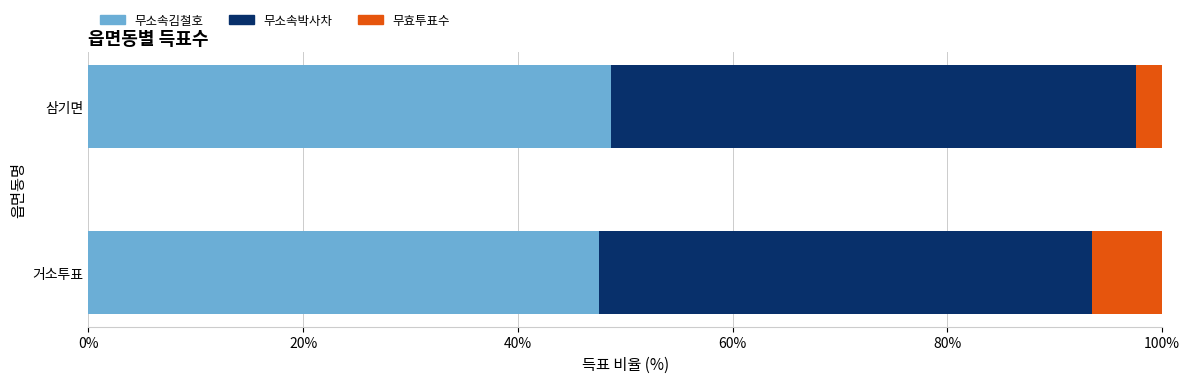

True or false: 무소속김철호 has a value of 47.5 at 거소투표.

True